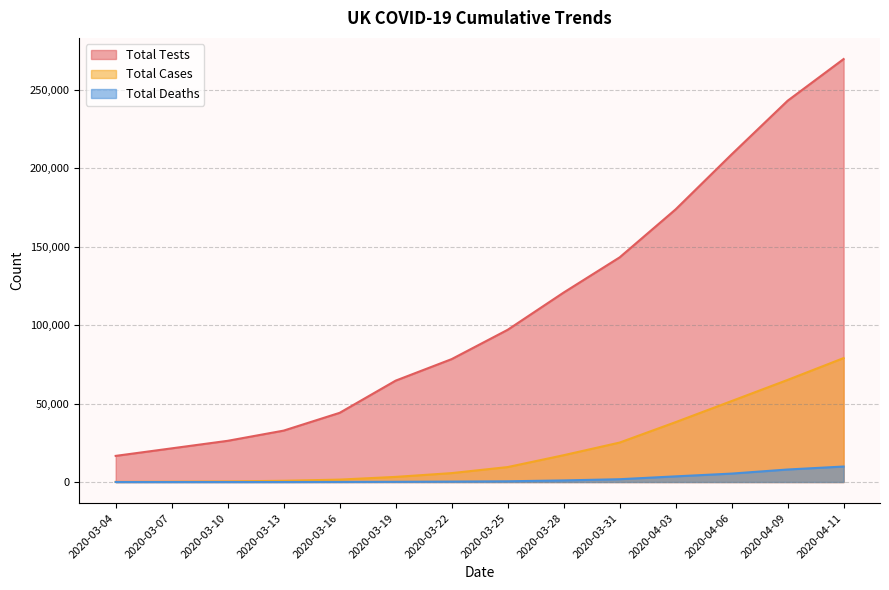

Reading left to right, extract all data points from this chart.

Total Tests: 2020-03-04=16659	2020-03-07=21460	2020-03-10=26261	2020-03-13=32771	2020-03-16=44105	2020-03-19=64621	2020-03-22=78340	2020-03-25=97019	2020-03-28=120766	2020-03-31=143186	2020-04-03=173784	2020-04-06=208837	2020-04-09=243021	2020-04-11=269598
Total Cases: 2020-03-04=85	2020-03-07=206	2020-03-10=383	2020-03-13=798	2020-03-16=1543	2020-03-19=3269	2020-03-22=5683	2020-03-25=9529	2020-03-28=17089	2020-03-31=25150	2020-04-03=38168	2020-04-06=51608	2020-04-09=65077	2020-04-11=78991
Total Deaths: 2020-03-04=0	2020-03-07=2	2020-03-10=6	2020-03-13=11	2020-03-16=55	2020-03-19=144	2020-03-22=281	2020-03-25=465	2020-03-28=1019	2020-03-31=1789	2020-04-03=3605	2020-04-06=5373	2020-04-09=7978	2020-04-11=9875